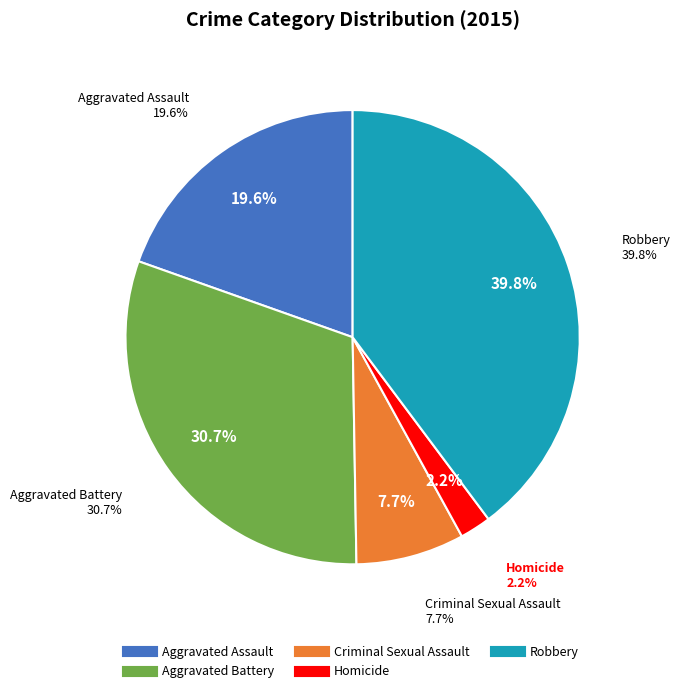

To the nearest percent, what is the average slice percentage?

20%